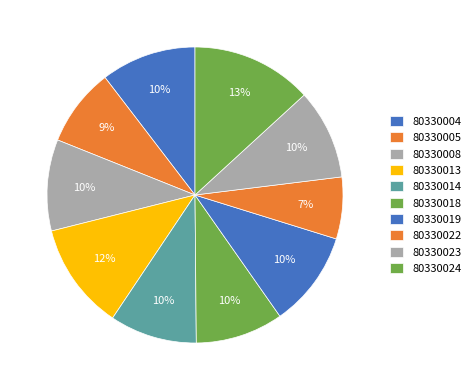

How many slices are in this pie chart?

10